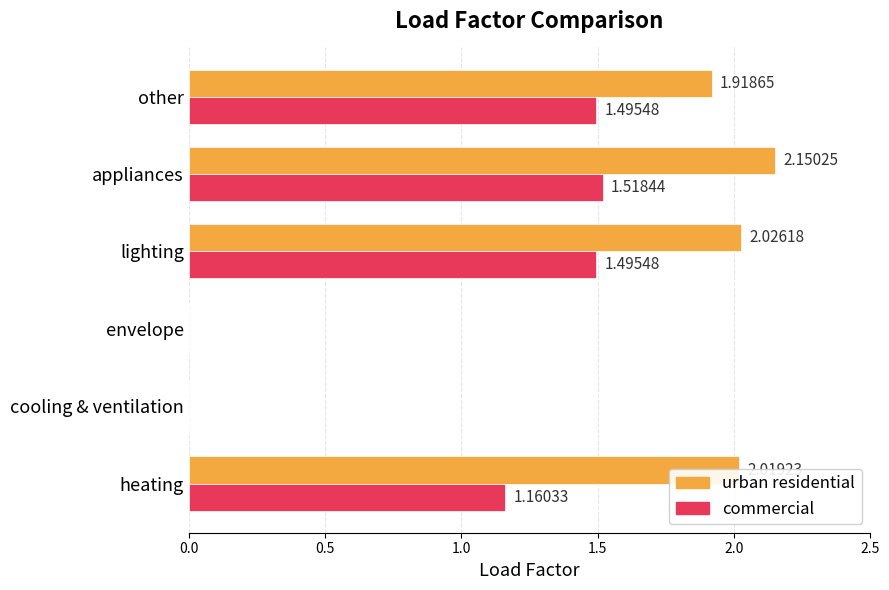

Which label corresponds to the largest value in the chart?

appliances